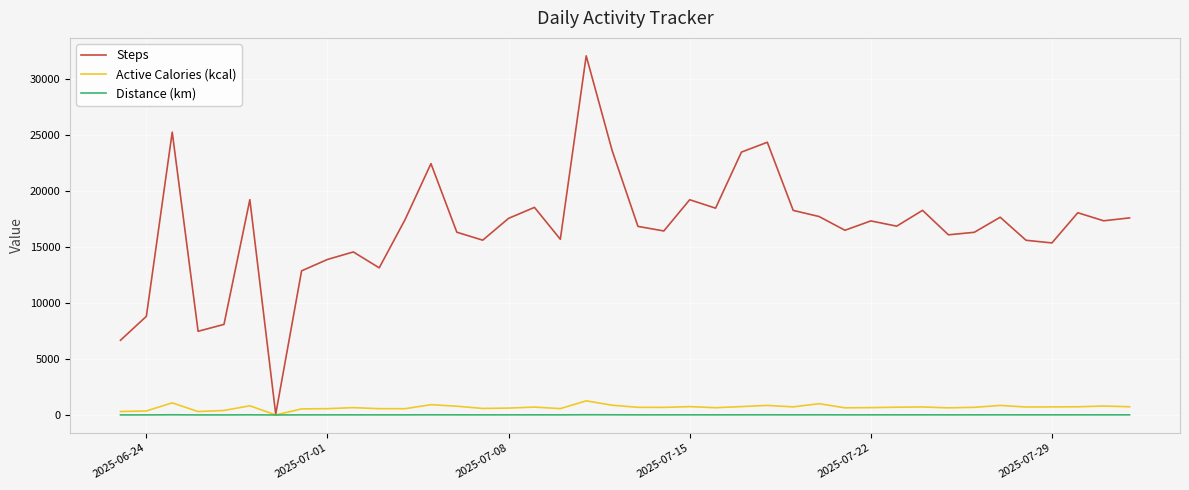

Which series has the largest total across all categories?

Steps